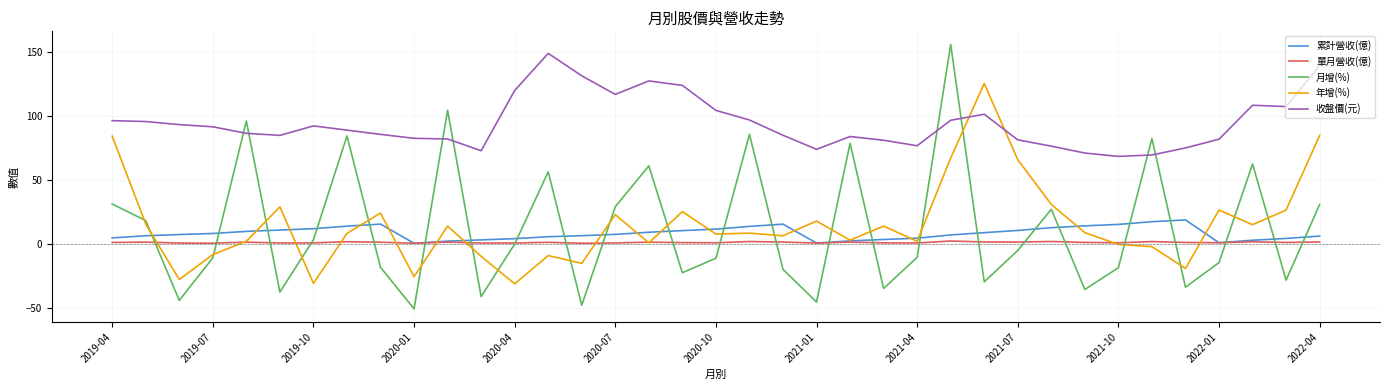

What is the highest value of the 累計營收(億) series?

19.0